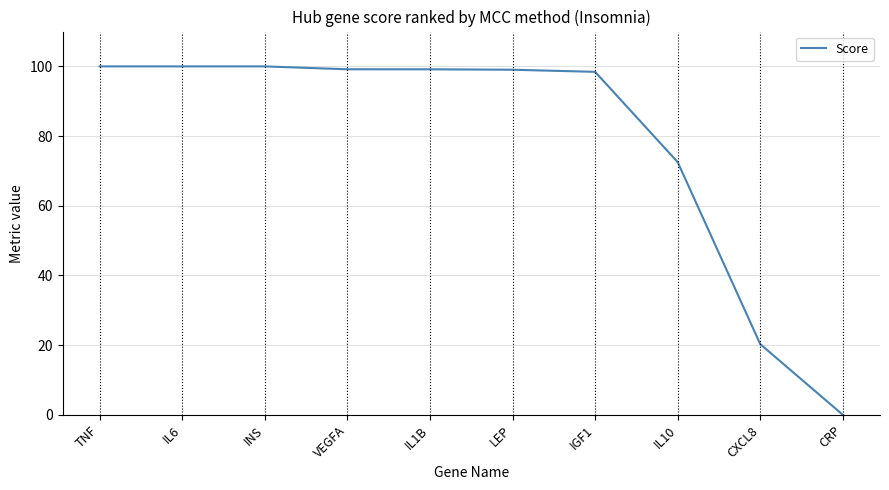

What is the change in value from IGF1 to IL10?

-25.9